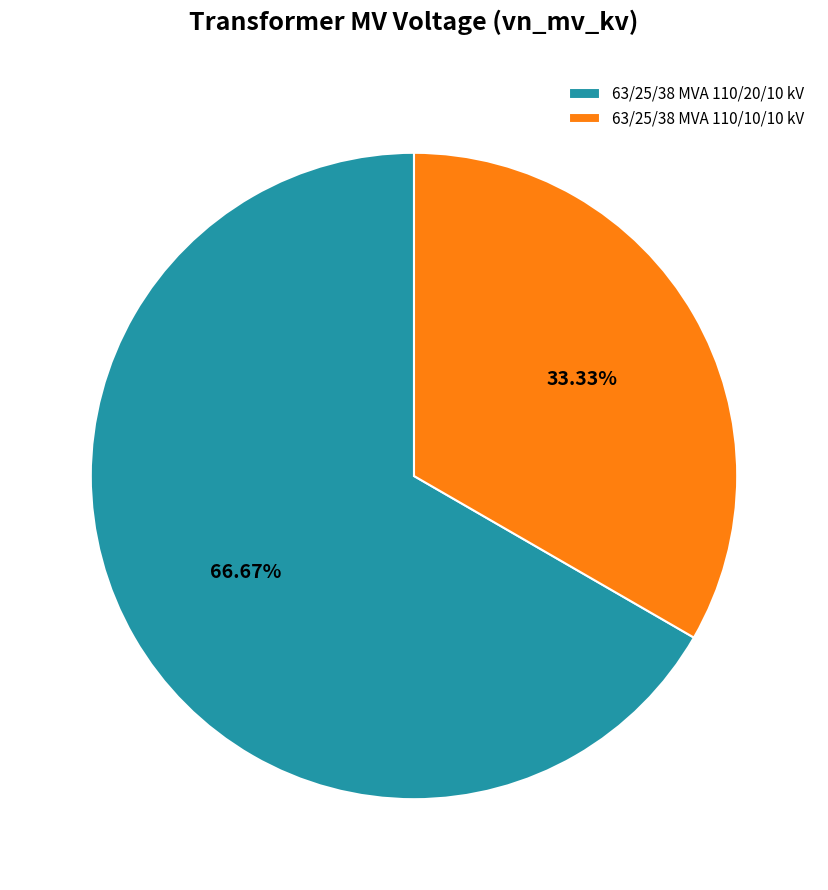

To the nearest percent, what is the average slice percentage?

50%